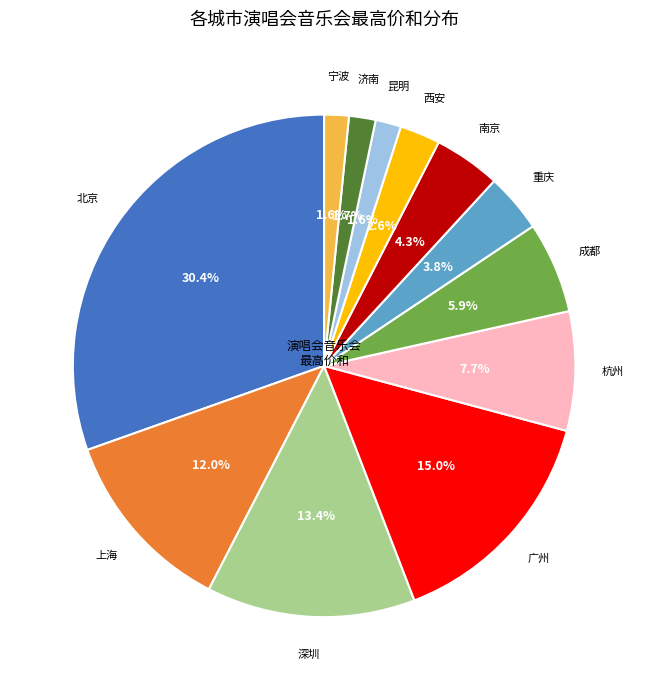

Is the sum of 杭州 and 北京 greater than half?

No